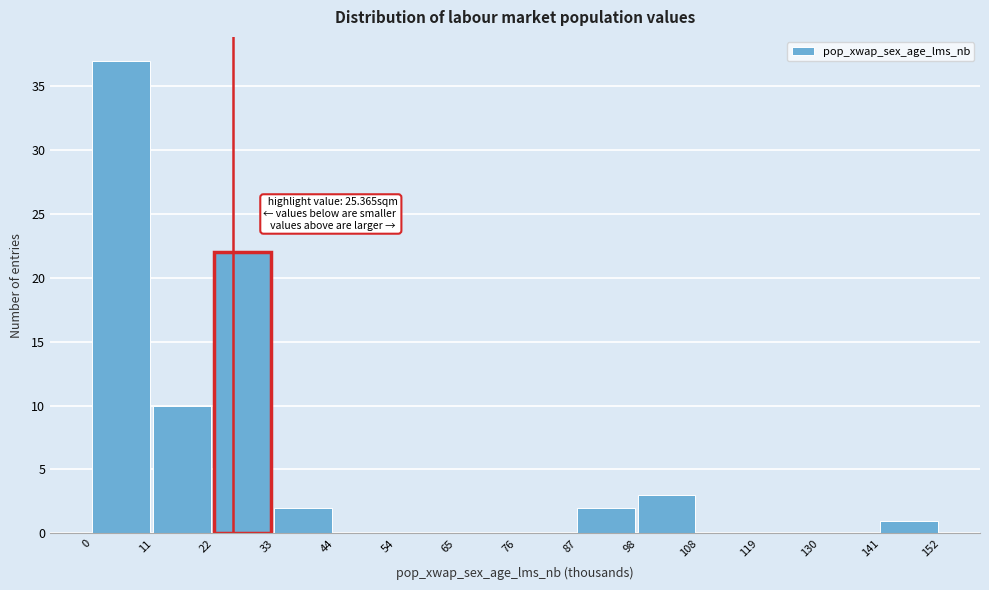

Which range on the x-axis has the tallest bar?

0 to 11